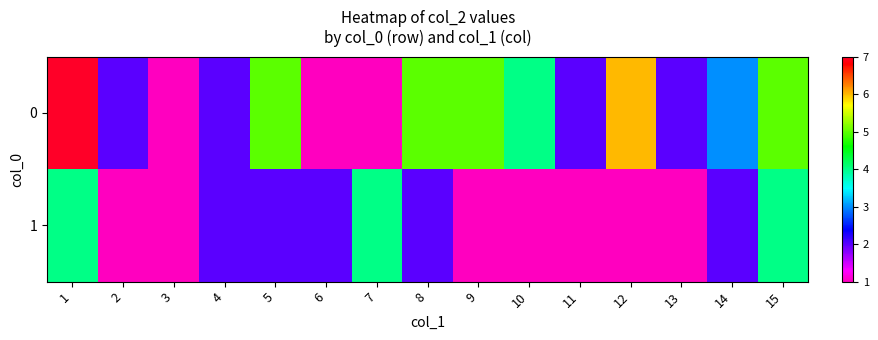

At which label does 0 reach its peak?

1